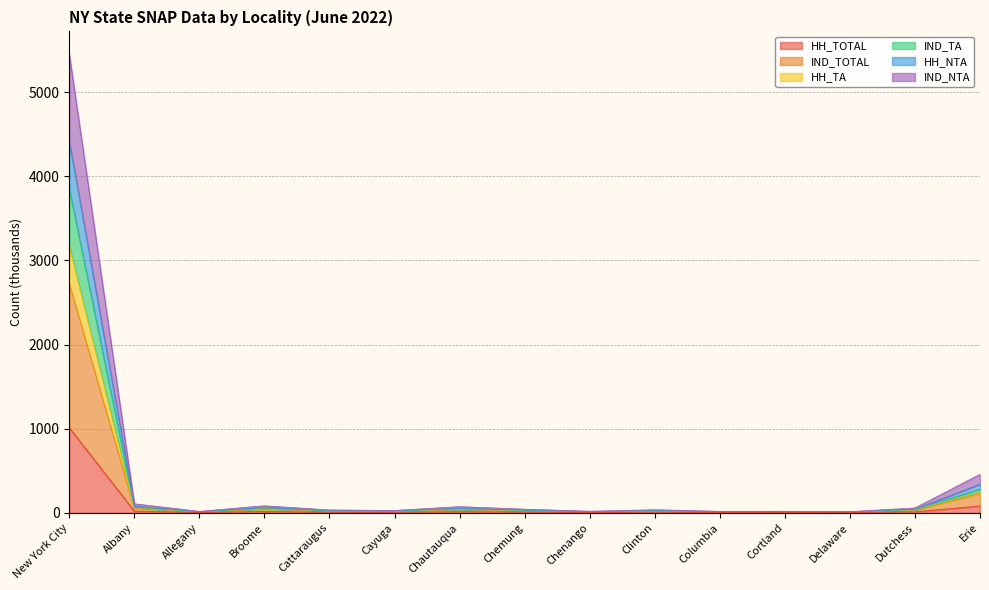

List the labels in order of IND_TOTAL value, largest first.

New York City, Erie, Albany, Broome, Chautauqua, Dutchess, Chemung, Clinton, Cattaraugus, Cayuga, Chenango, Cortland, Columbia, Allegany, Delaware